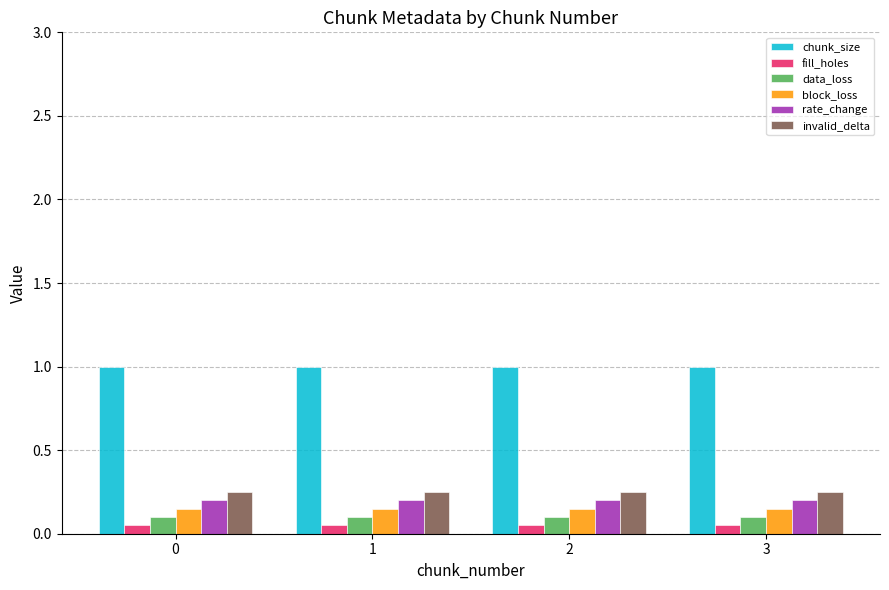

What is the value of the invalid_delta bar at the 3rd from the left?

0.2